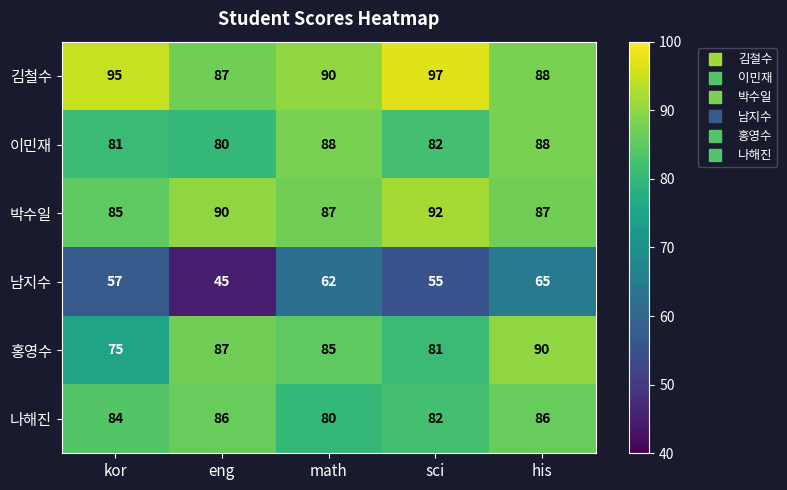

Which series has the largest total across all categories?

김철수